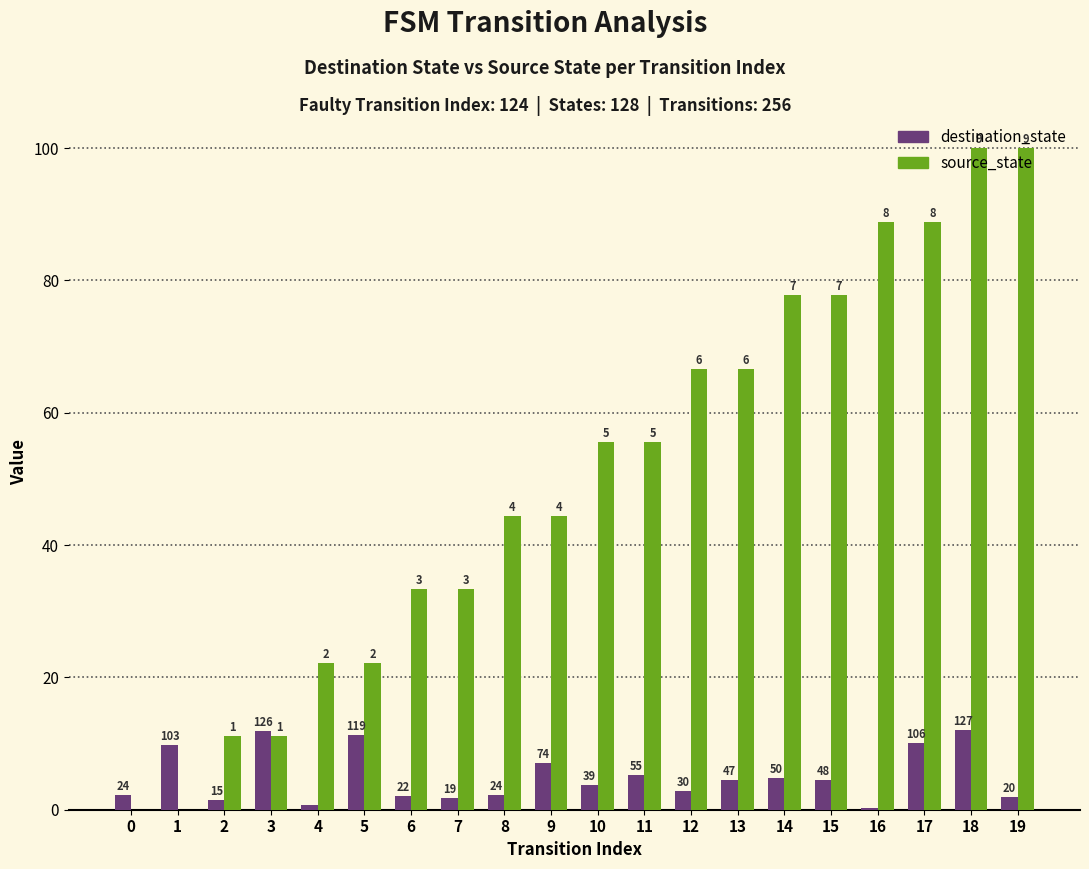

What are all the series names shown in the legend?

destination_state, source_state